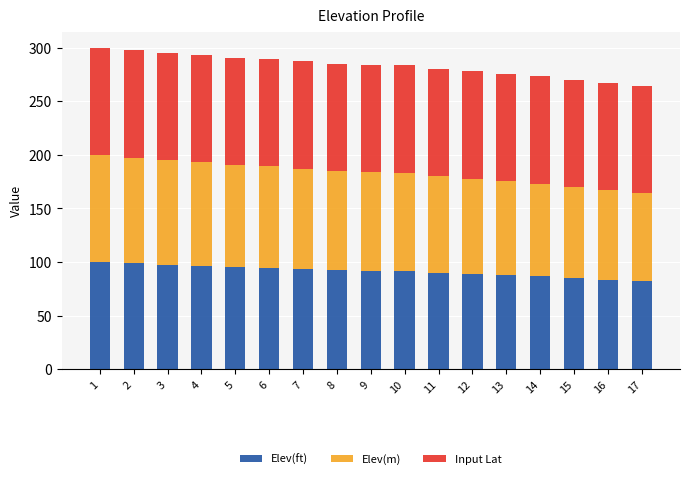

What is the sum of all Elev(ft) values?

1556.8